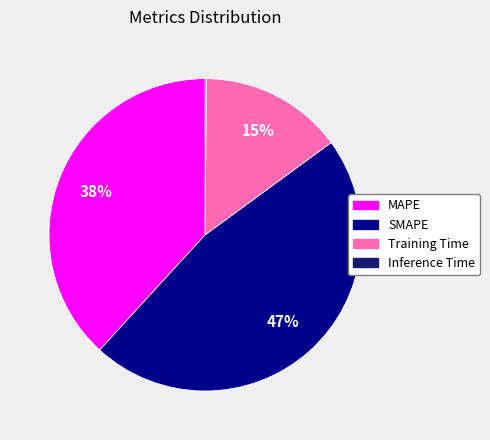

Which has a higher value, SMAPE or MAPE?

SMAPE